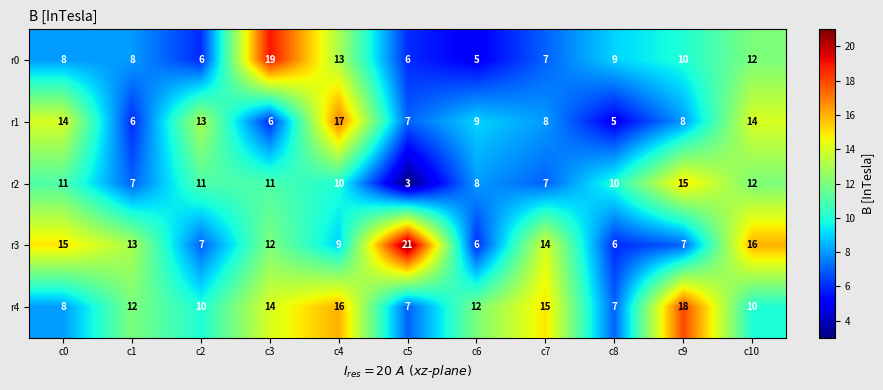

At which category is the sum across all series the highest?

c4